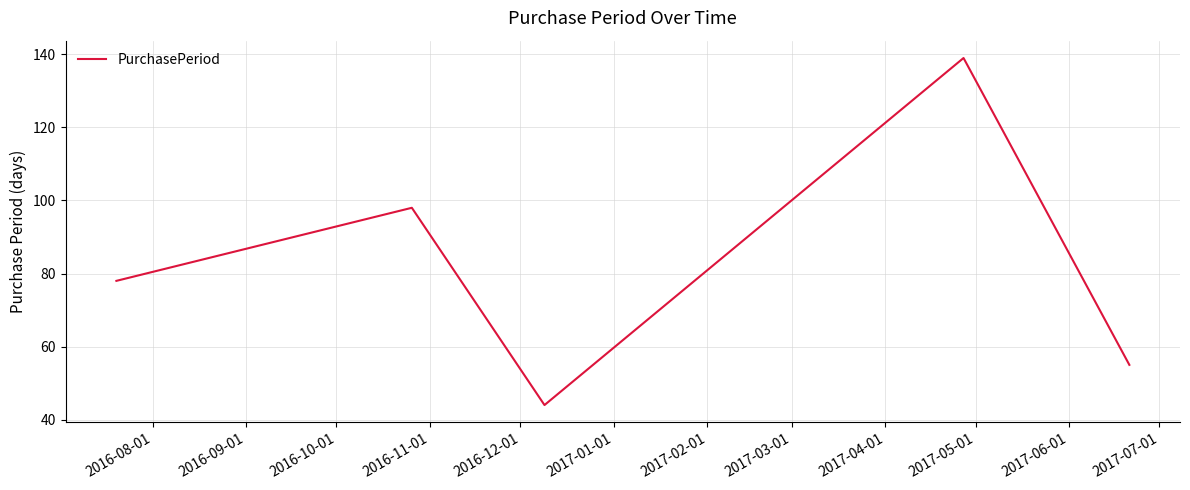

What is the average value?

83